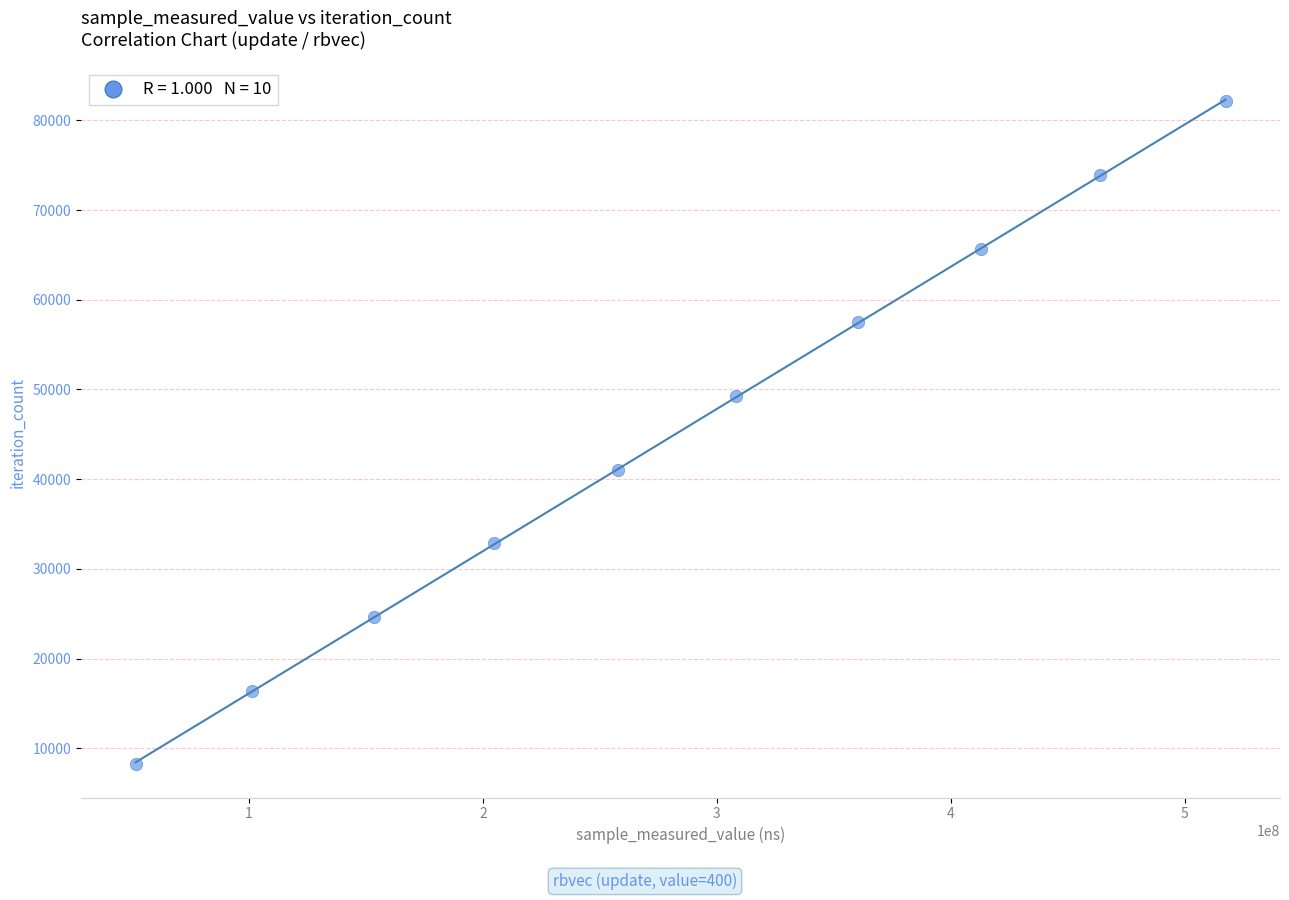

What is the range of Y values (max minus min)?

73899